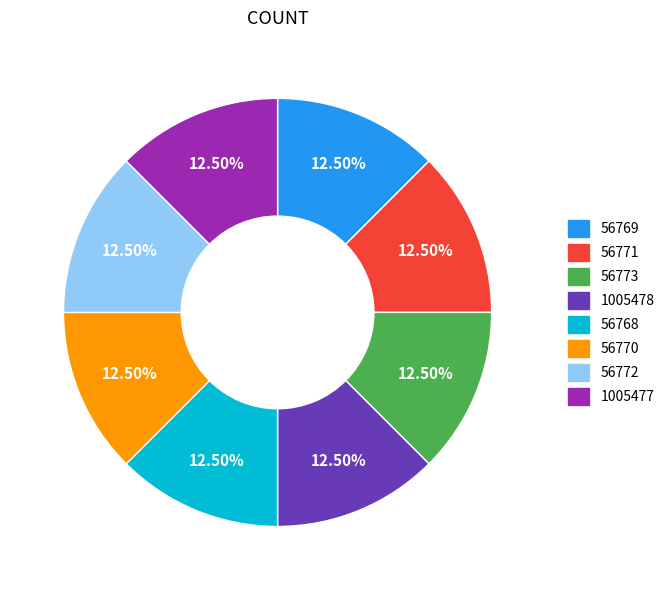

Is 56772 the majority of the pie?

No